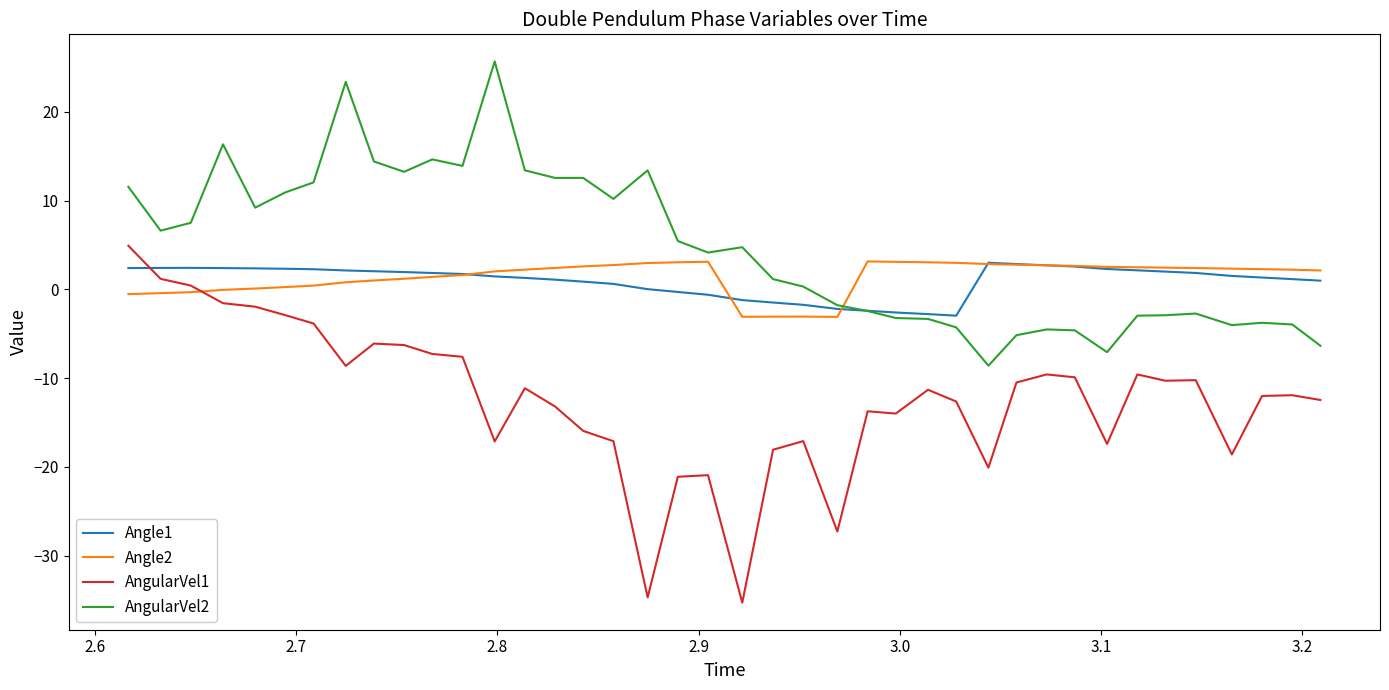

What is the smallest value displayed?

-35.3